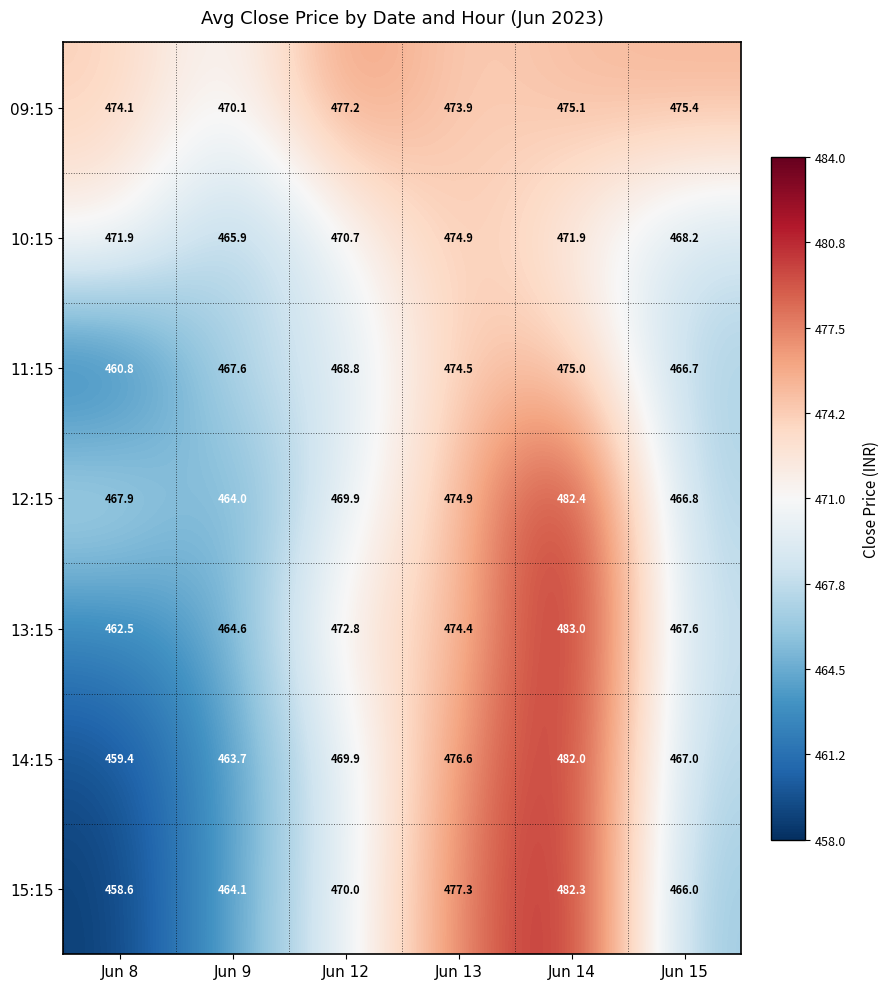

Rank the categories by 13:15 value from highest to lowest.

Jun 14, Jun 13, Jun 12, Jun 15, Jun 9, Jun 8